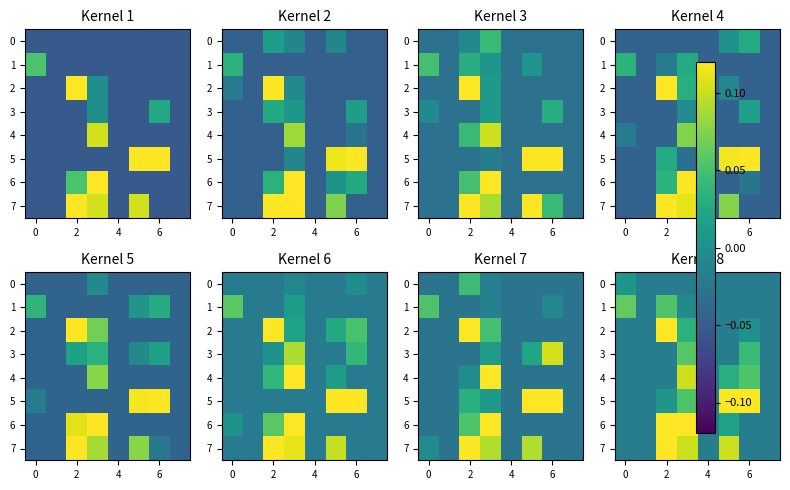

Which series has the largest total across all categories?

5